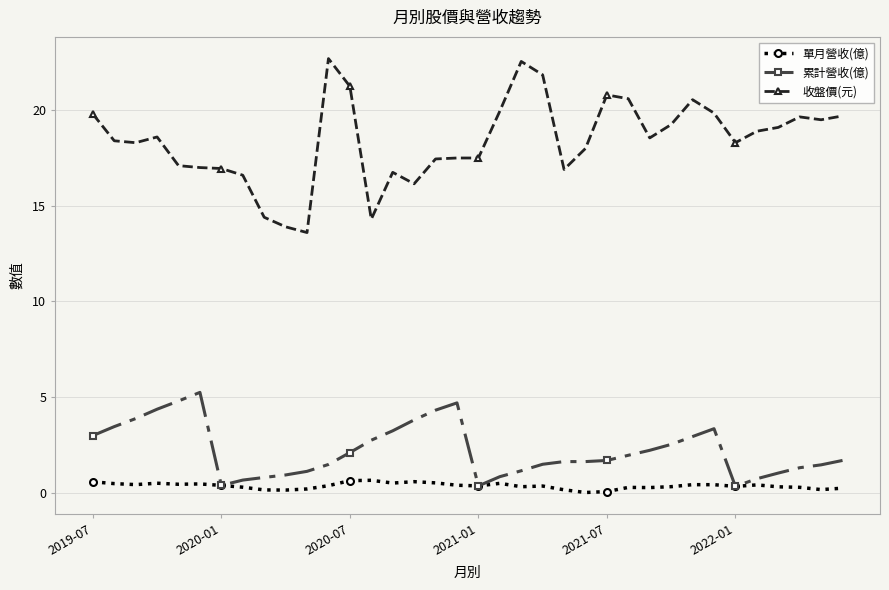

What is the minimum value for 收盤價(元)?

13.6